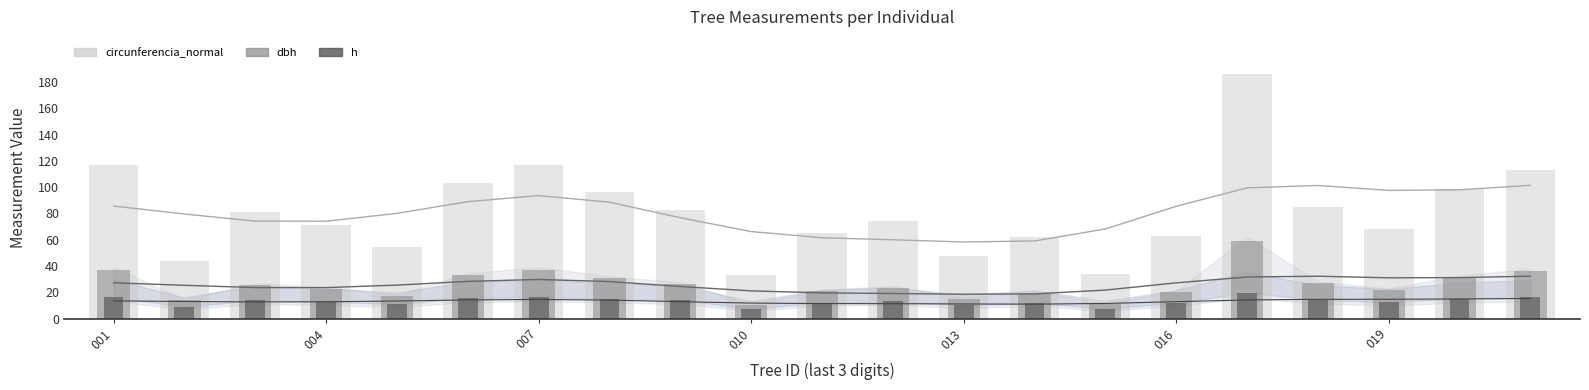

What is the greatest value displayed?

186.4